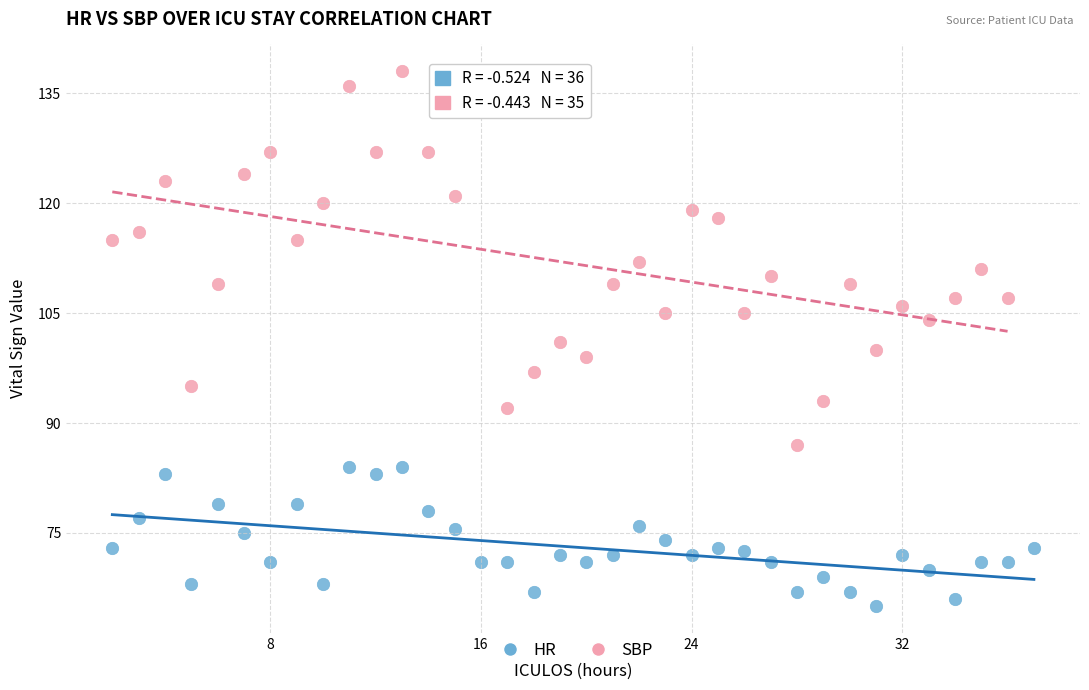

Which series contains the highest Y value?

SBP